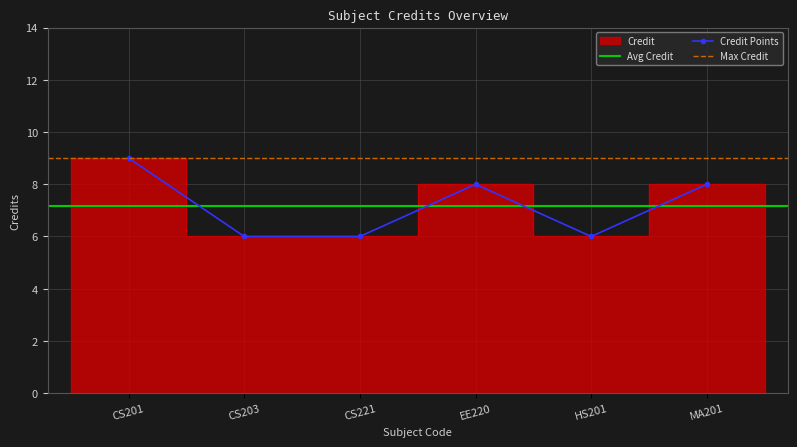

What is the approximate value at HS201?

6